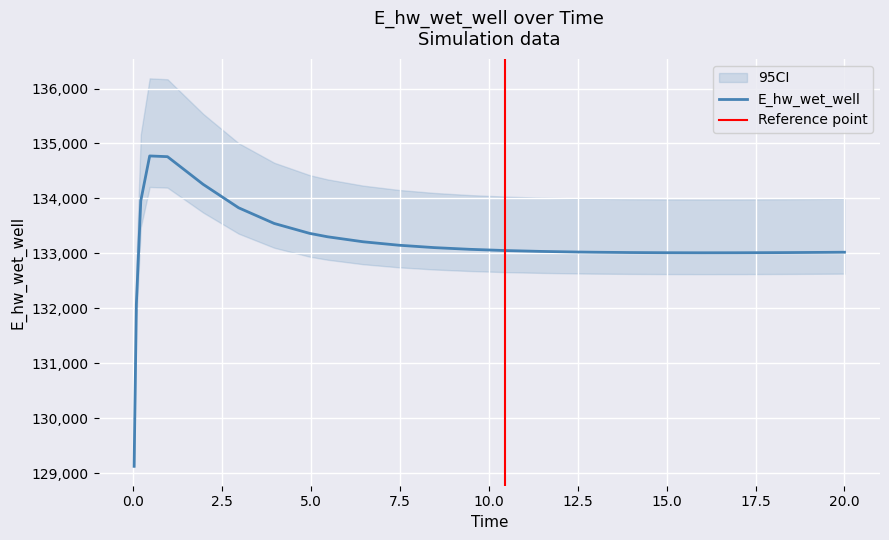

At which label does the data first exceed 133051?

2.5